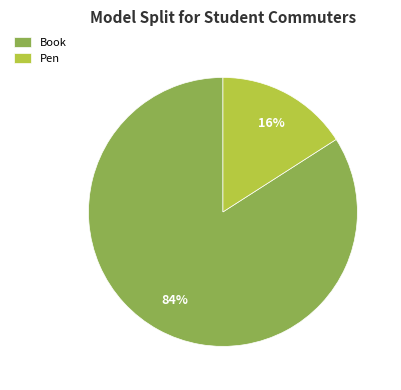

Is the sum of Pen and Book greater than half?

Yes